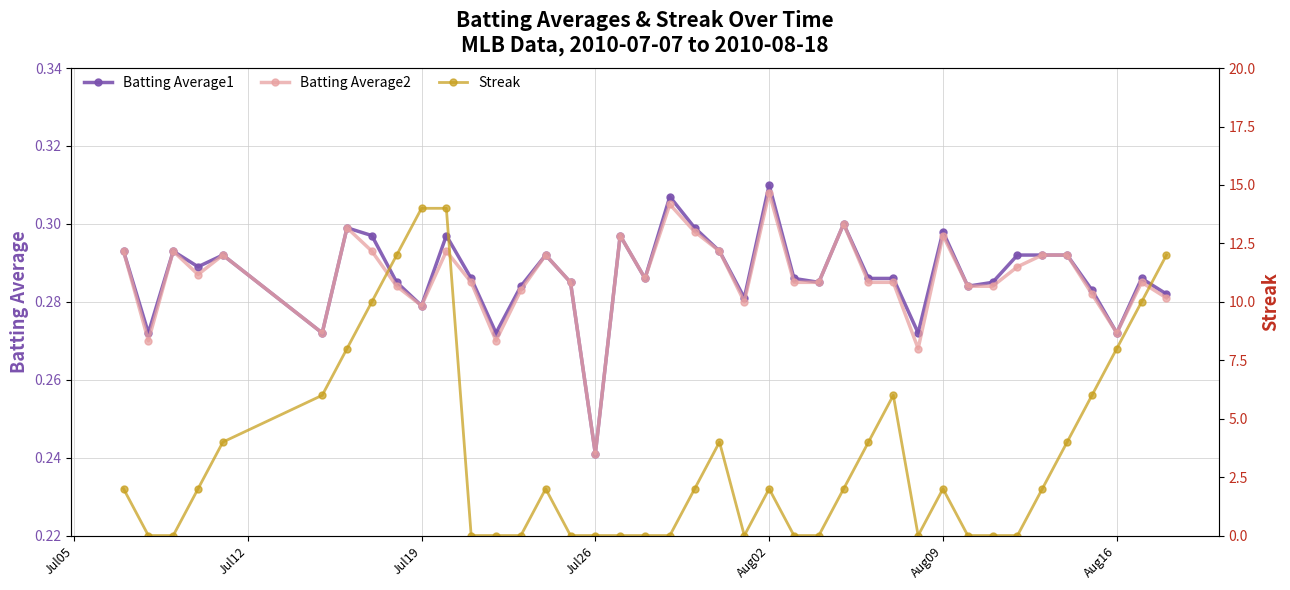

How many Batting Average2 values are between 0 and 1?

40